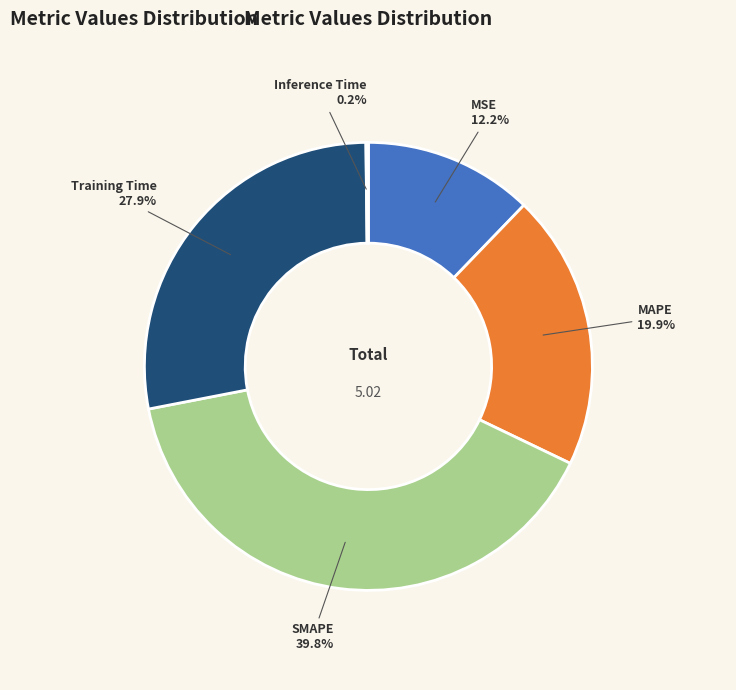

Does any single category account for the majority?

No